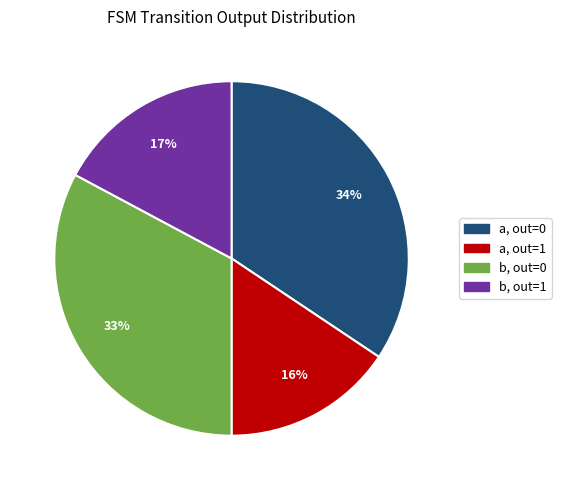

The b, out=0 slice represents 18% of the pie. True or false?

False